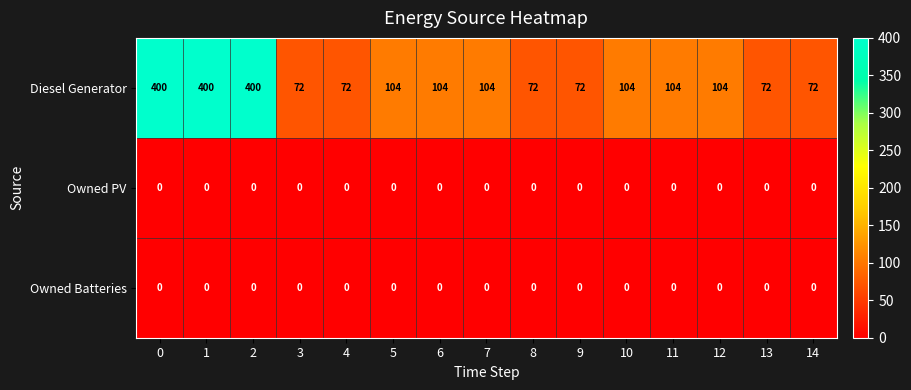

What is the difference between the highest and lowest values at 0?

400